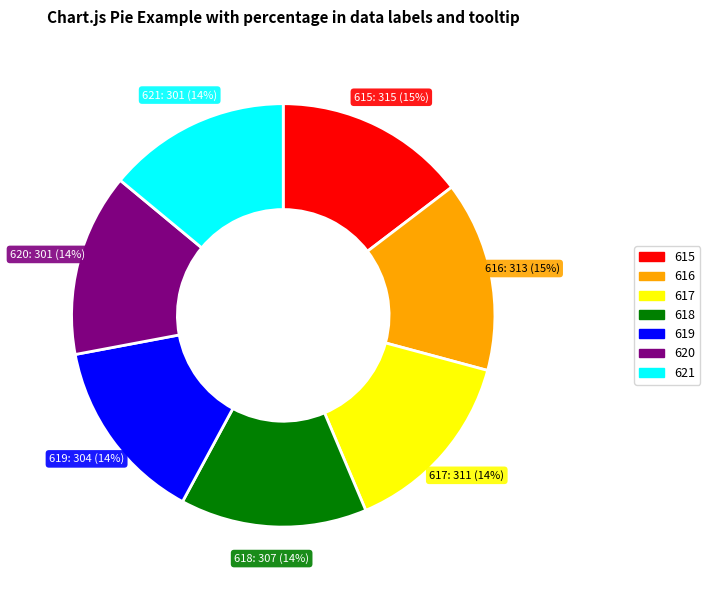

How many segments does this pie chart have?

7